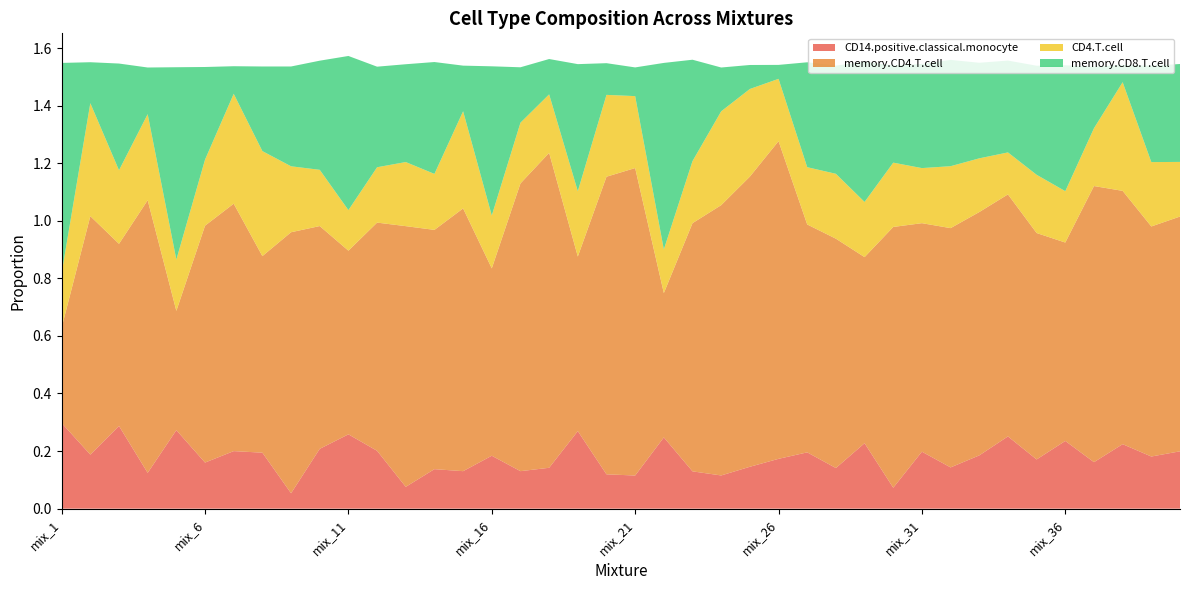

Reading right to left, what are all the values shown in this chart?

CD14.positive.classical.monocyte: mix_40=0.2	mix_39=0.2	mix_38=0.2	mix_37=0.2	mix_36=0.2	mix_35=0.2	mix_34=0.3	mix_33=0.2	mix_32=0.1	mix_31=0.2	mix_30=0.1	mix_29=0.2	mix_28=0.1	mix_27=0.2	mix_26=0.2	mix_25=0.1	mix_24=0.1	mix_23=0.1	mix_22=0.2	mix_21=0.1	mix_20=0.1	mix_19=0.3	mix_18=0.1	mix_17=0.1	mix_16=0.2	mix_15=0.1	mix_14=0.1	mix_13=0.1	mix_12=0.2	mix_11=0.3	mix_10=0.2	mix_9=0.1	mix_8=0.2	mix_7=0.2	mix_6=0.2	mix_5=0.3	mix_4=0.1	mix_3=0.3	mix_2=0.2	mix_1=0.3
memory.CD4.T.cell: mix_40=0.8	mix_39=0.8	mix_38=0.9	mix_37=1.0	mix_36=0.7	mix_35=0.8	mix_34=0.8	mix_33=0.8	mix_32=0.8	mix_31=0.8	mix_30=0.9	mix_29=0.6	mix_28=0.8	mix_27=0.8	mix_26=1.1	mix_25=1.0	mix_24=0.9	mix_23=0.9	mix_22=0.5	mix_21=1.1	mix_20=1.0	mix_19=0.6	mix_18=1.1	mix_17=1.0	mix_16=0.7	mix_15=0.9	mix_14=0.8	mix_13=0.9	mix_12=0.8	mix_11=0.6	mix_10=0.8	mix_9=0.9	mix_8=0.7	mix_7=0.9	mix_6=0.8	mix_5=0.4	mix_4=0.9	mix_3=0.6	mix_2=0.8	mix_1=0.3
CD4.T.cell: mix_40=0.2	mix_39=0.2	mix_38=0.4	mix_37=0.2	mix_36=0.2	mix_35=0.2	mix_34=0.1	mix_33=0.2	mix_32=0.2	mix_31=0.2	mix_30=0.2	mix_29=0.2	mix_28=0.2	mix_27=0.2	mix_26=0.2	mix_25=0.3	mix_24=0.3	mix_23=0.2	mix_22=0.2	mix_21=0.2	mix_20=0.3	mix_19=0.2	mix_18=0.2	mix_17=0.2	mix_16=0.2	mix_15=0.3	mix_14=0.2	mix_13=0.2	mix_12=0.2	mix_11=0.1	mix_10=0.2	mix_9=0.2	mix_8=0.4	mix_7=0.4	mix_6=0.2	mix_5=0.2	mix_4=0.3	mix_3=0.3	mix_2=0.4	mix_1=0.2
memory.CD8.T.cell: mix_40=0.3	mix_39=0.3	mix_38=0.1	mix_37=0.2	mix_36=0.4	mix_35=0.4	mix_34=0.3	mix_33=0.3	mix_32=0.4	mix_31=0.4	mix_30=0.3	mix_29=0.5	mix_28=0.4	mix_27=0.4	mix_26=0.0	mix_25=0.1	mix_24=0.2	mix_23=0.4	mix_22=0.6	mix_21=0.1	mix_20=0.1	mix_19=0.4	mix_18=0.1	mix_17=0.2	mix_16=0.5	mix_15=0.2	mix_14=0.4	mix_13=0.3	mix_12=0.3	mix_11=0.5	mix_10=0.4	mix_9=0.3	mix_8=0.3	mix_7=0.1	mix_6=0.3	mix_5=0.7	mix_4=0.2	mix_3=0.4	mix_2=0.1	mix_1=0.7